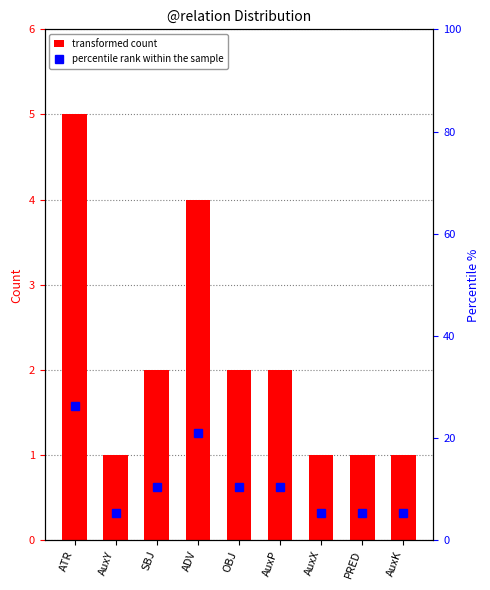

Between AuxX and AuxP, which is larger?

AuxP